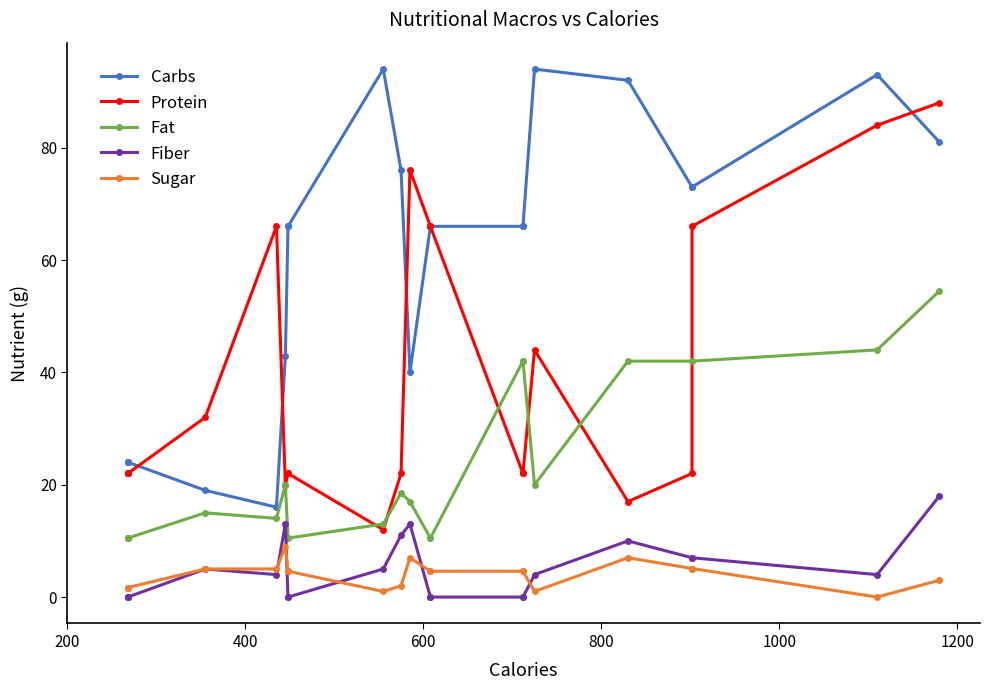

True or false: Carbs and Sugar intersect in this chart.

False